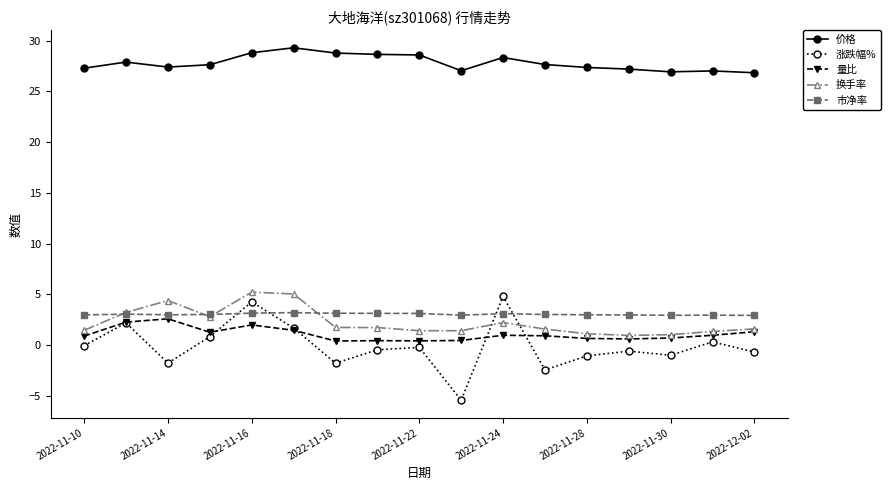

What is the greatest value displayed?

29.3